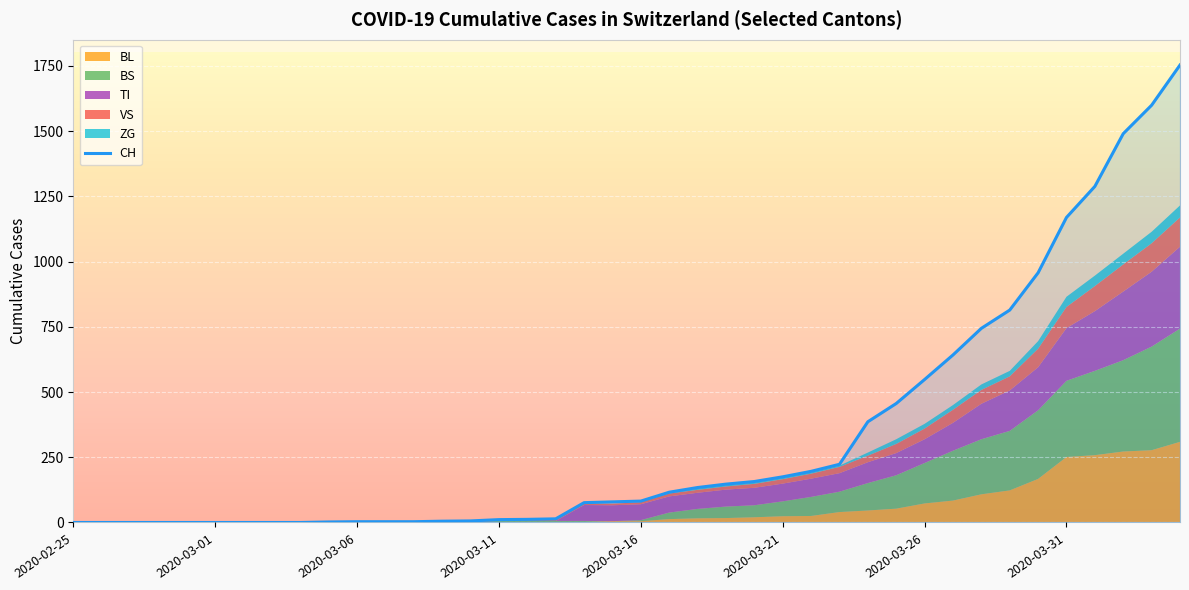

Which series has the largest total across all categories?

CH